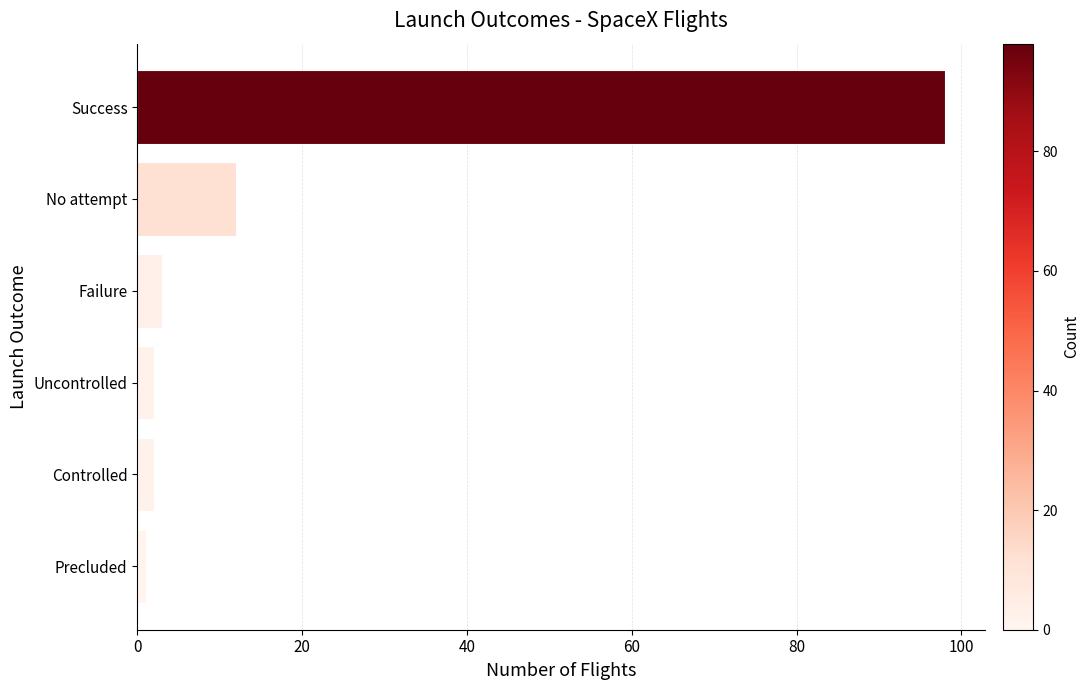

Between Uncontrolled and No attempt, which is larger?

No attempt